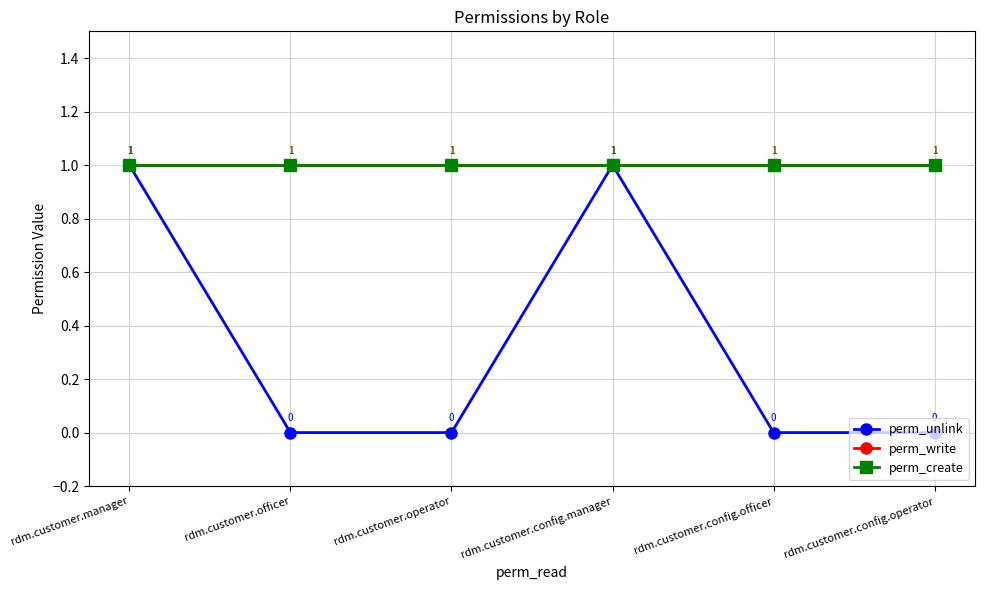

Does the chart have visible grid lines?

Yes